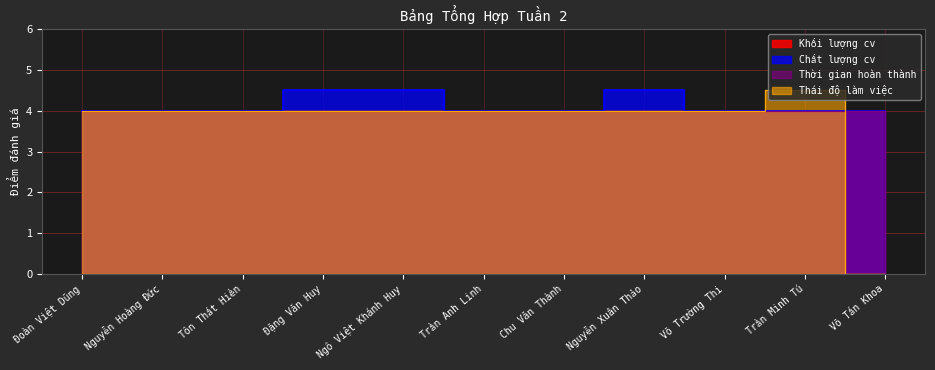

At how many categories does at least one series exceed 1?

11